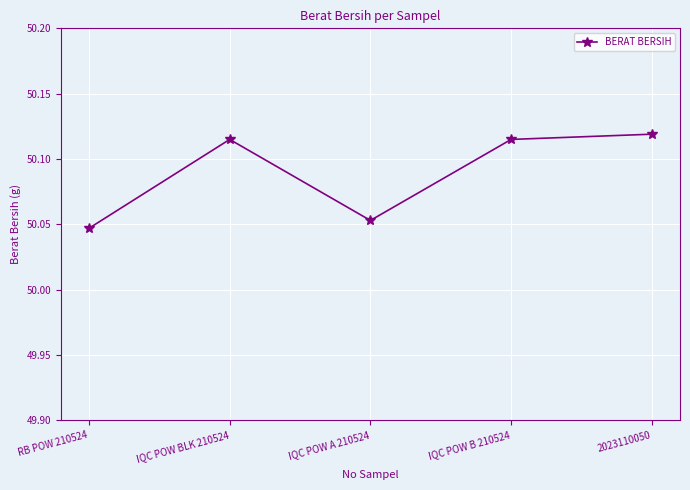

What is the sum of all values?

250.4